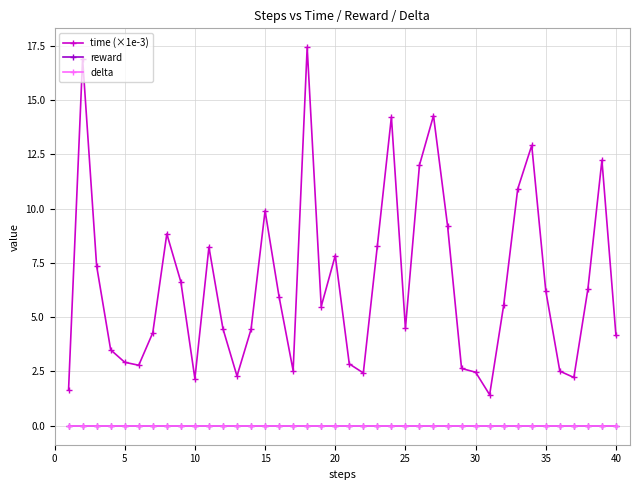

Is this an area chart (filled region under the line)?

No